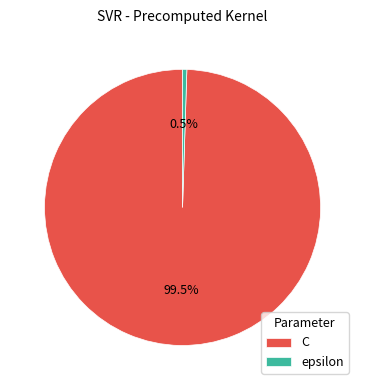

To the nearest percent, what is the average slice percentage?

50%